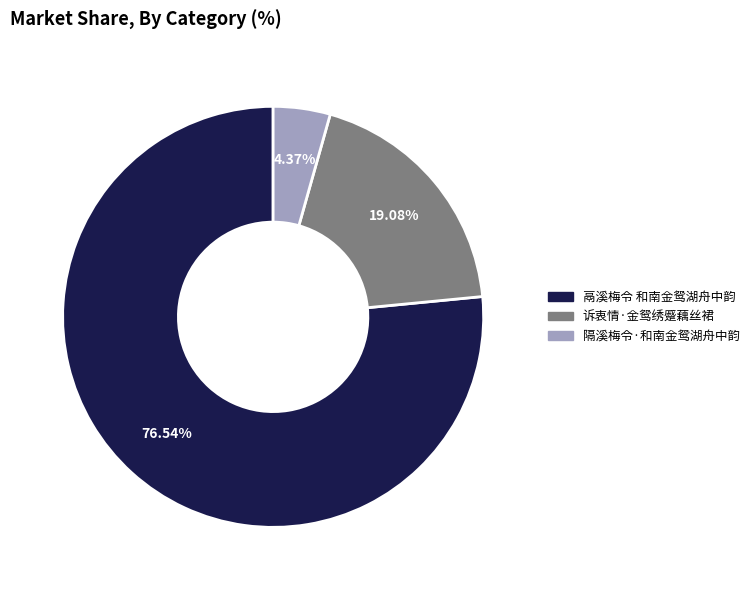

To the nearest percent, what percentage of the pie is 诉衷情·金鸳绣蹙藕丝裙?

19%